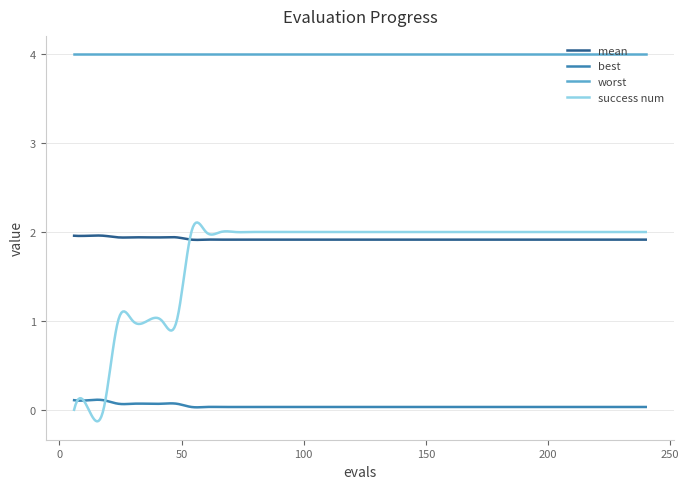

Which series has the widest spread of values?

success num